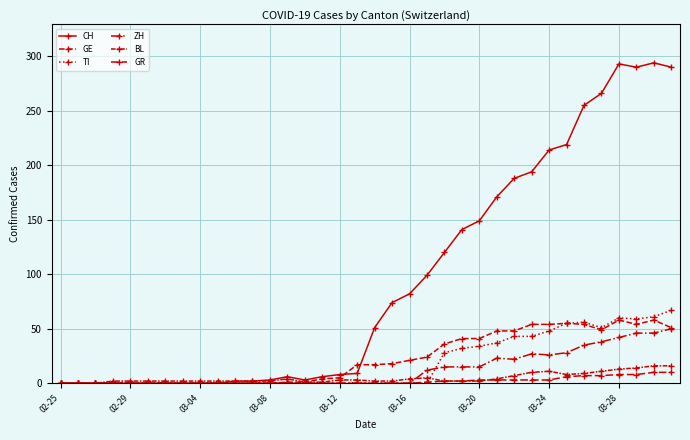

How many series are shown in this chart?

6